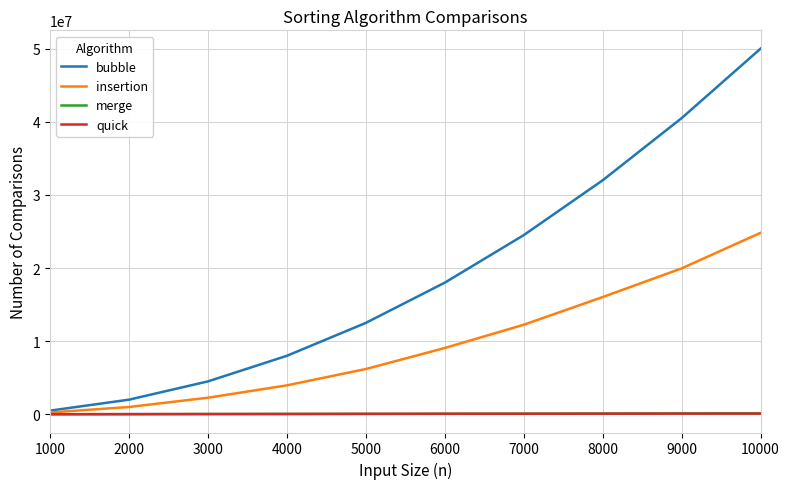

Does the chart have visible grid lines?

Yes